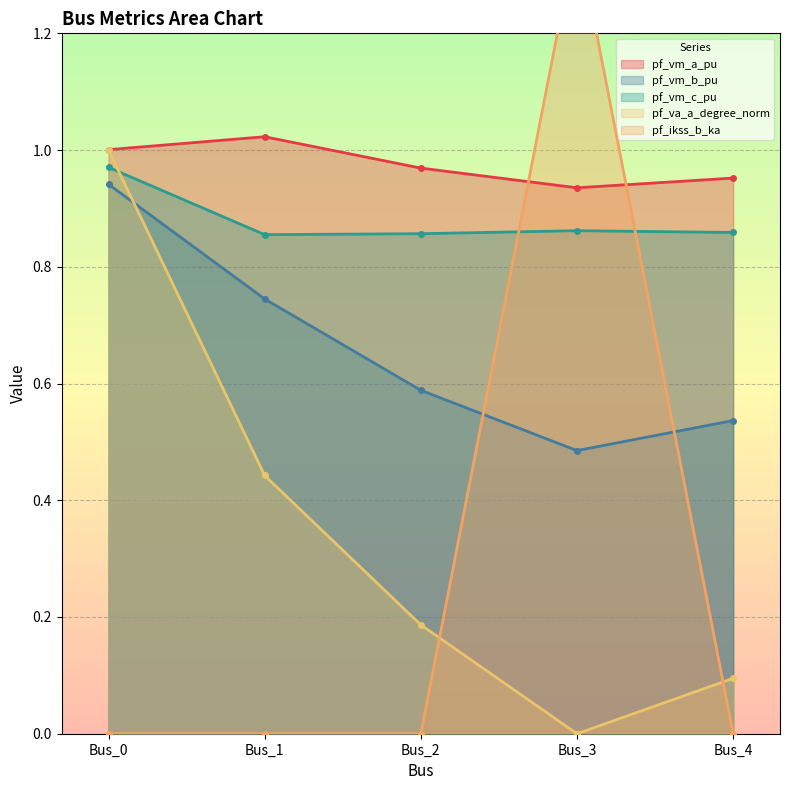

How many categories are shown in the chart?

5